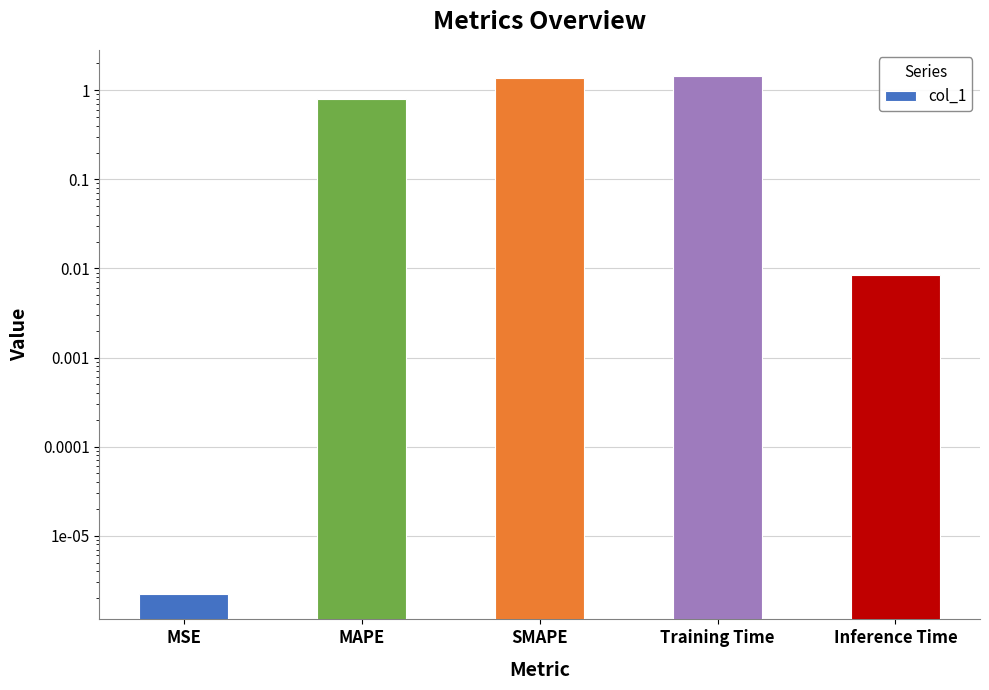

Reading left to right, extract all data points from this chart.

0.0	0.8	1.4	1.5	0.0